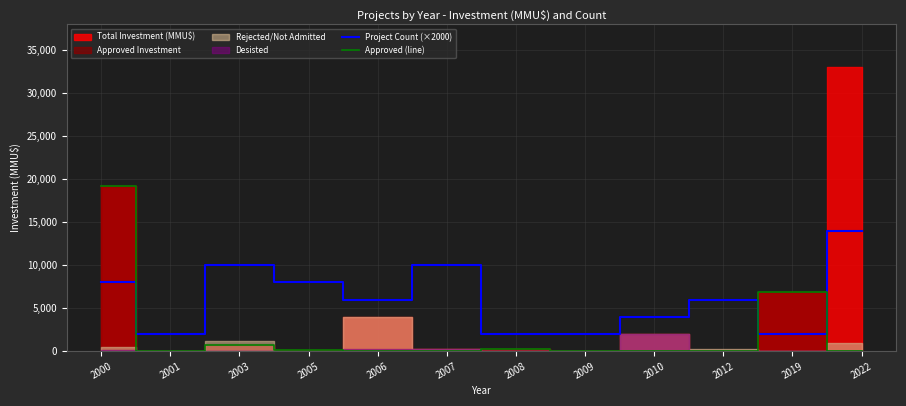

Reading left to right, what are all the values shown in this chart?

Project Count (×2000): 2000=8000	2001=2000	2003=10000	2005=8000	2006=6000	2007=10000	2008=2000	2009=2000	2010=4000	2012=6000	2019=2000	2022=14000
Approved (line): 2000=19230	2001=0	2003=688	2005=160	2006=0	2007=0	2008=300	2009=0	2010=0	2012=0	2019=6900	2022=0